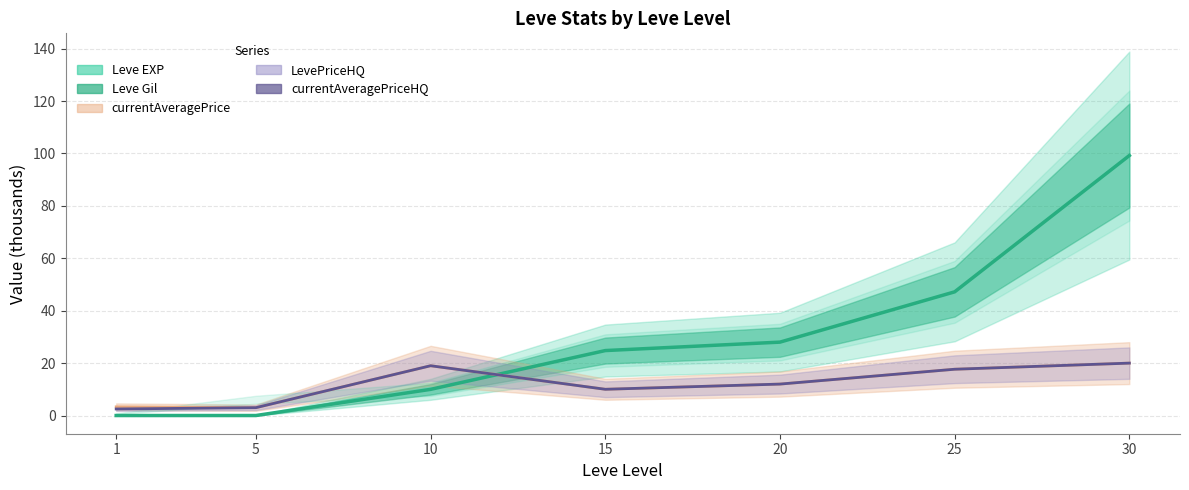

Rank the series by their maximum value, from lowest to highest.

currentAveragePriceHQ, Leve Gil